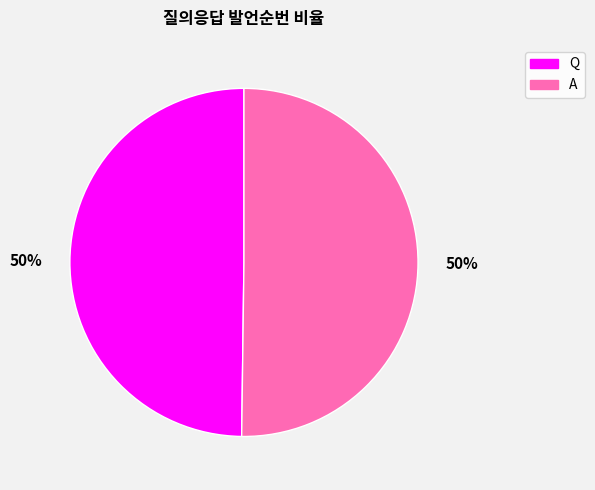

To the nearest percent, what portion does Q represent?

50%